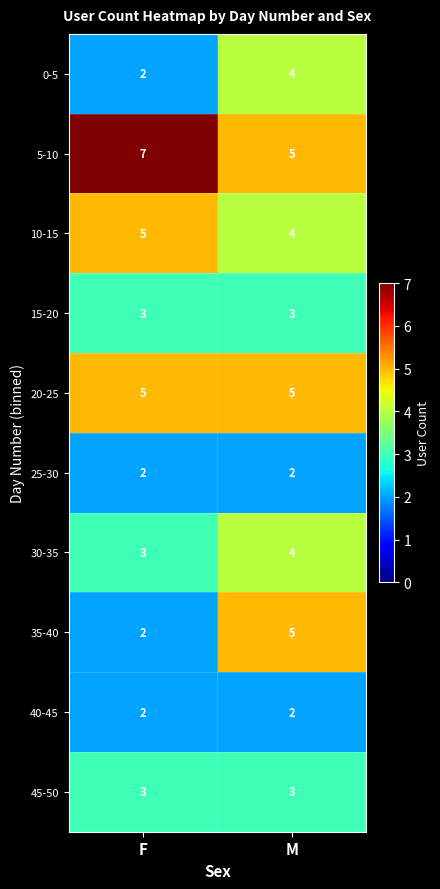

What is the total value across all series at F?

34